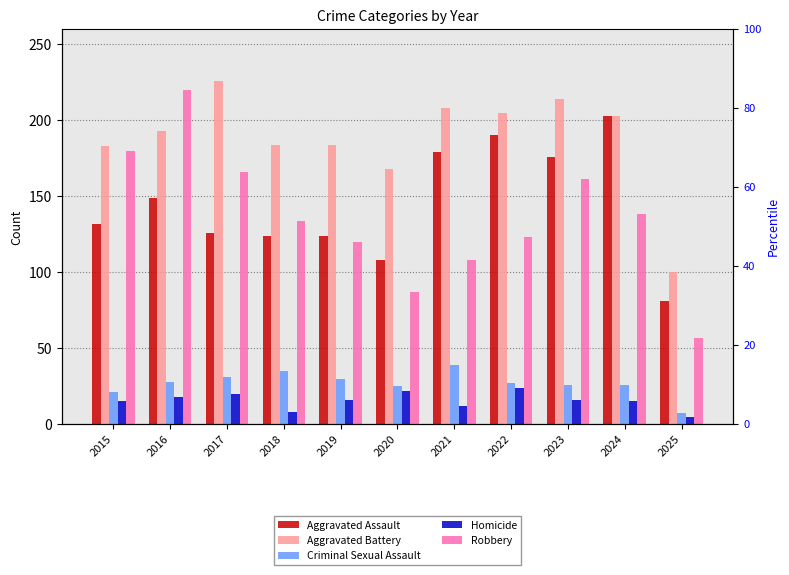

The value of Aggravated Assault at 2018 is 216. True or false?

False